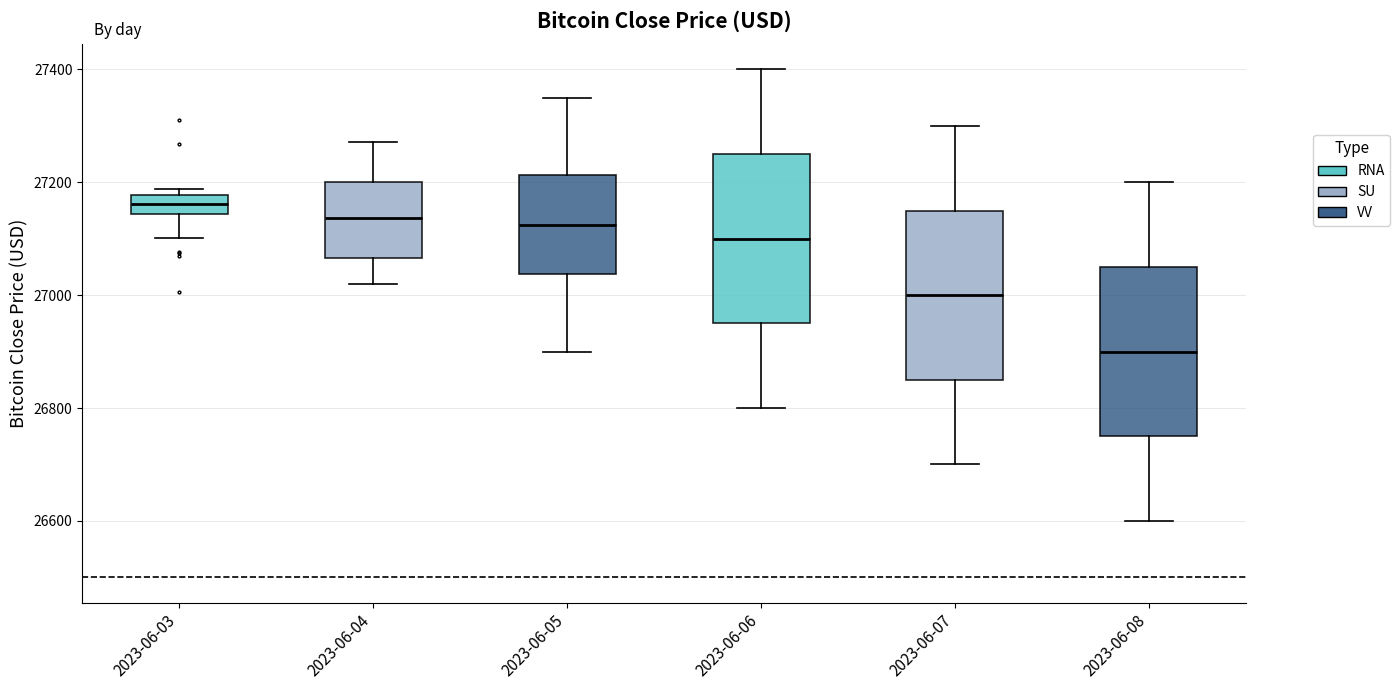

Reading left to right, transcribe this box plot: for each box, give where its median line is, the range the box spans, and where its two whiskers end, as read against the y-axis. The values are not printed on the chart, so give them approximately, as read against the axis.

2023-06-03: median 27160, box 27140 to 27180, whiskers 27100 to 27180 (just above the box's upper edge)
2023-06-04: median 27140, box 27060 to 27200, whiskers 27020 to 27280
2023-06-05: median 27120, box 27040 to 27220, whiskers 26900 to 27360
2023-06-06: median 27100, box 26960 to 27260, whiskers 26800 to 27400
2023-06-07: median 27000, box 26860 to 27160, whiskers 26700 to 27300
2023-06-08: median 26900, box 26760 to 27060, whiskers 26600 to 27200